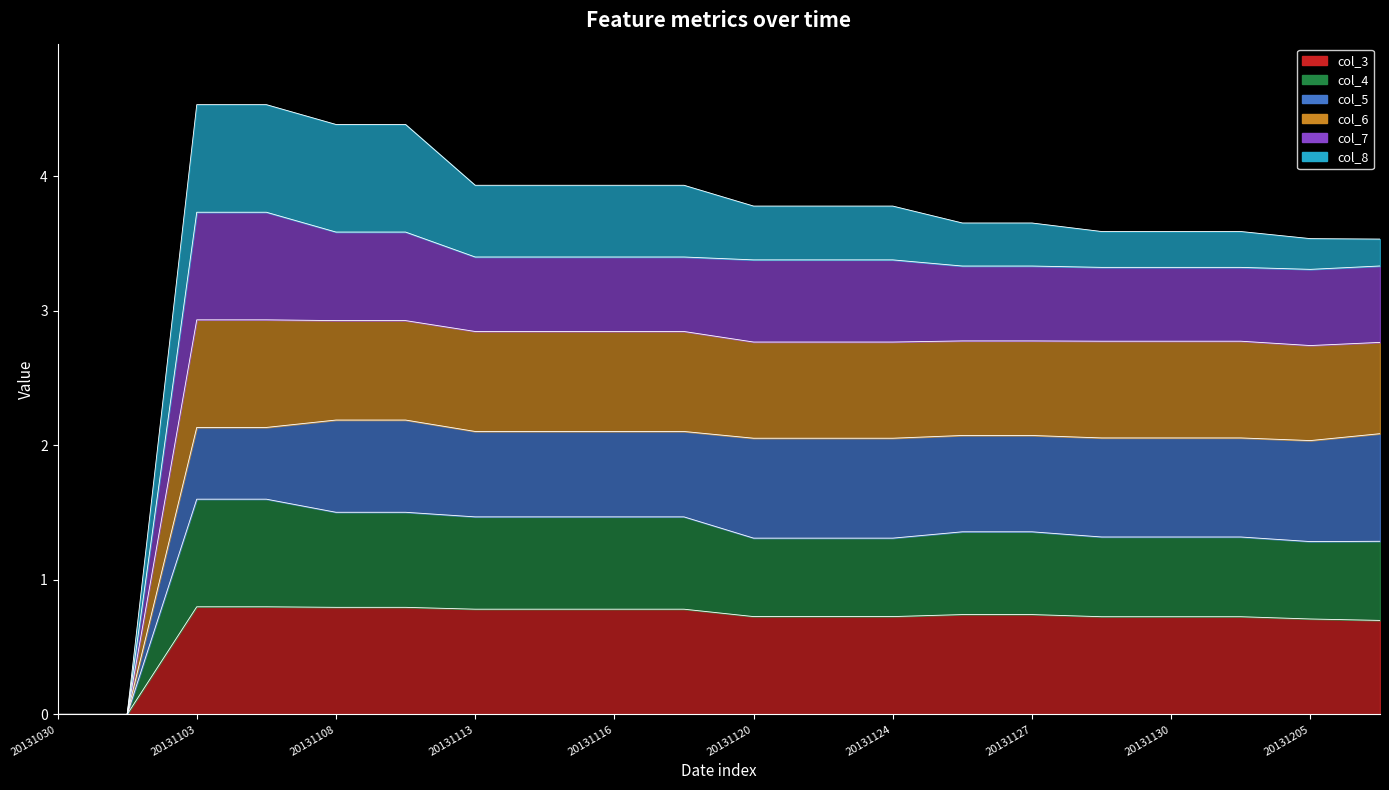

Does the chart have visible grid lines?

No